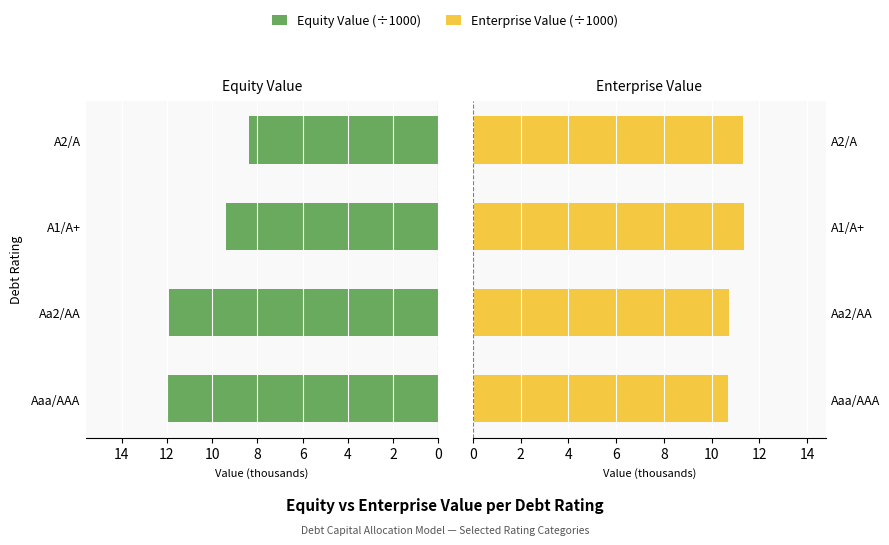

What is the sum of all Enterprise Value values?

44.1